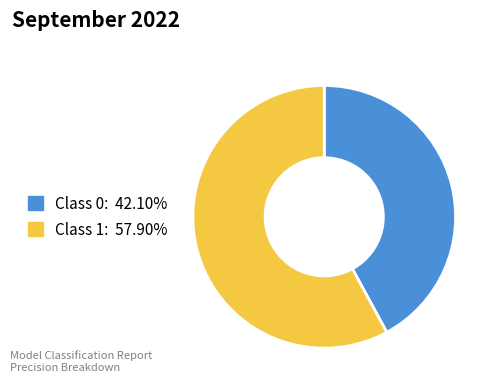

Is there any slice that represents more than half of the pie?

Yes